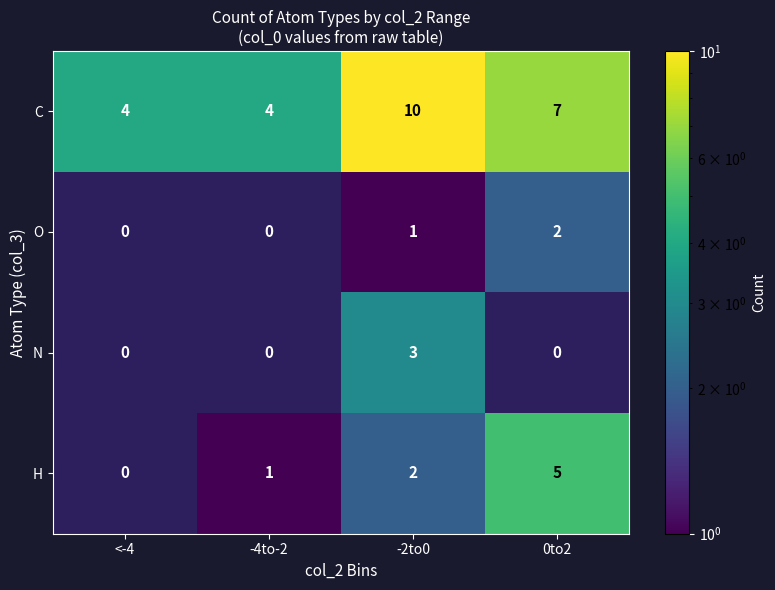

At which label does N reach its peak?

-2to0